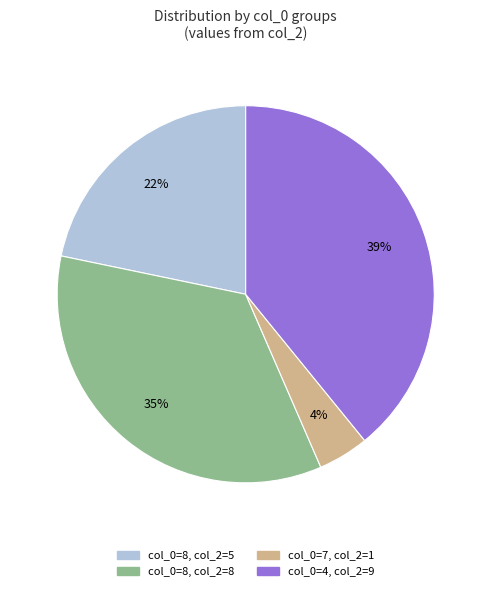

Does any single category account for the majority?

No